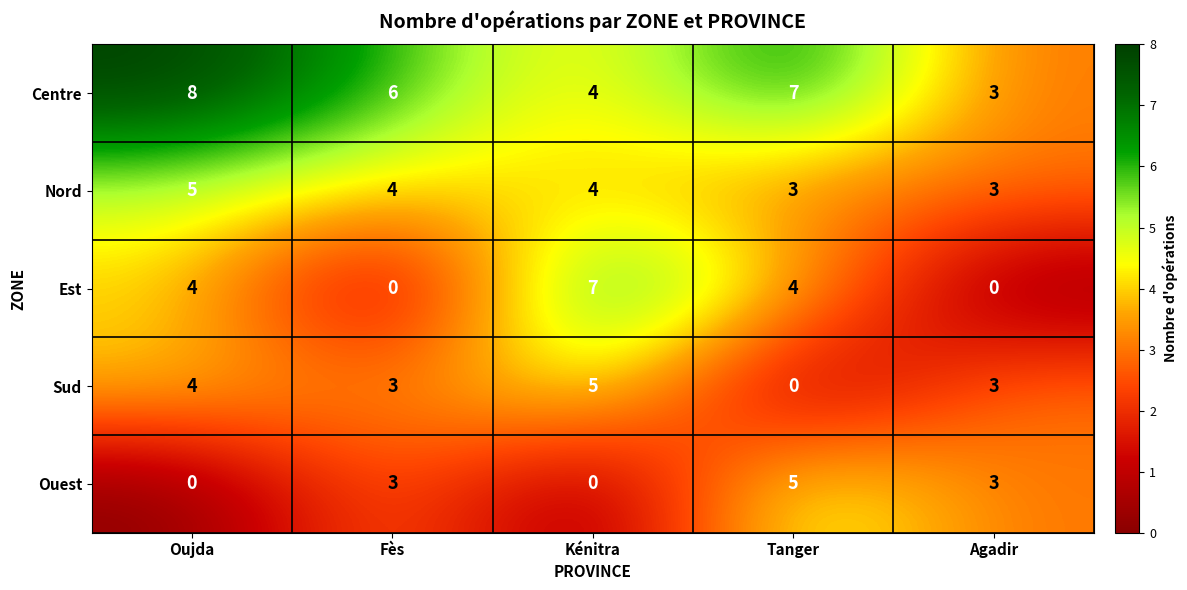

The value of Centre at Oujda is 4. True or false?

False